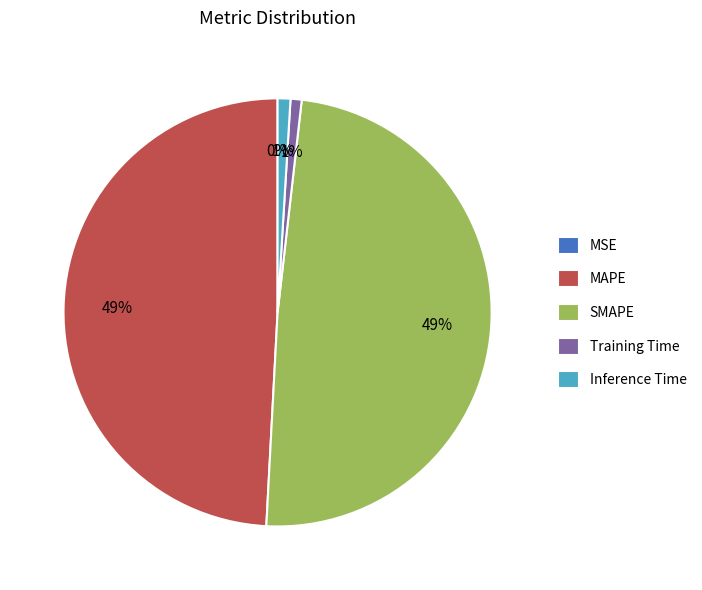

To the nearest percent, what is the difference between the largest and smallest slice percentages?

49%